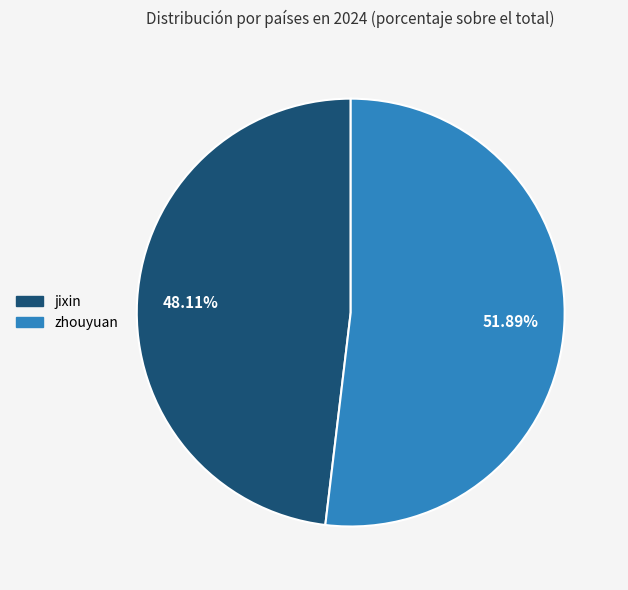

Is it true that jixin is 34% of the pie?

False